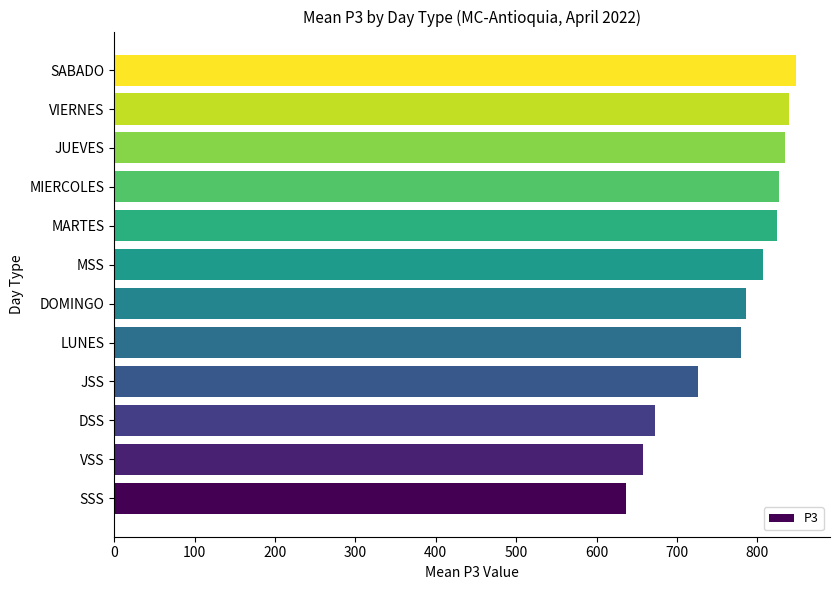

What value does the data have at LUNES, to the nearest 50?

800